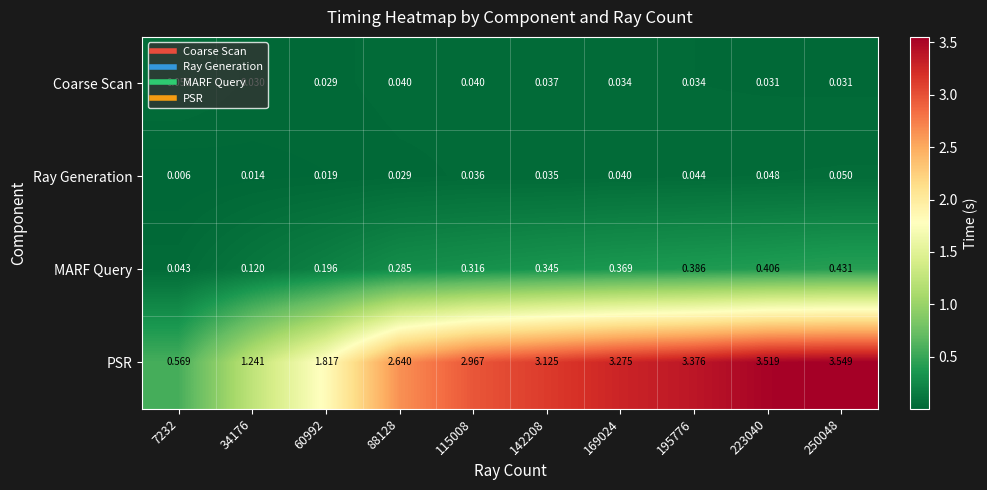

How many series are shown in this chart?

4